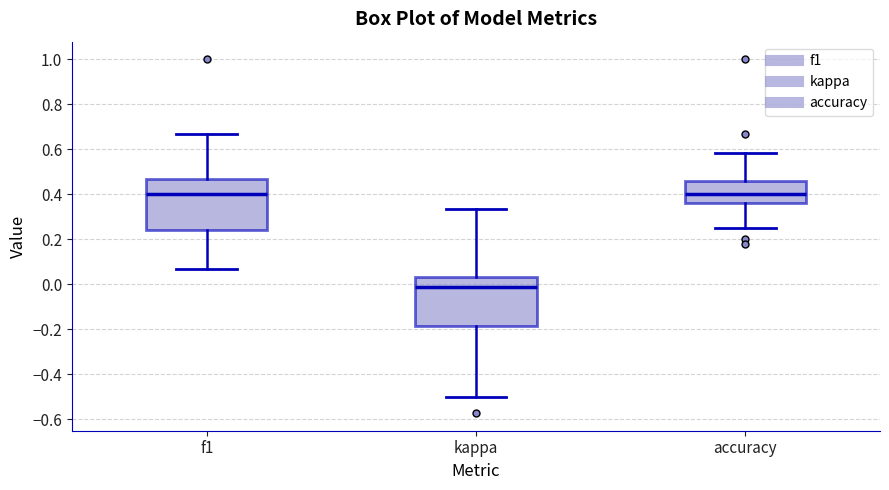

Reading left to right, read every box against the y-axis: the position of its median line, the range the box covers, and the ends of its whiskers. The values are not printed on the chart, so give them approximately, as read against the axis.

f1: median 0.40, box 0.24 to 0.46, whiskers 0.06 to 0.66
kappa: median -0.02, box -0.18 to 0.04, whiskers -0.50 to 0.34
accuracy: median 0.40, box 0.36 to 0.46, whiskers 0.26 to 0.58